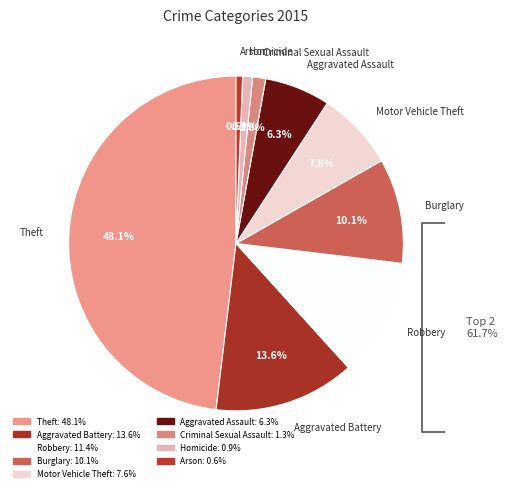

Which slice is the largest?

Theft